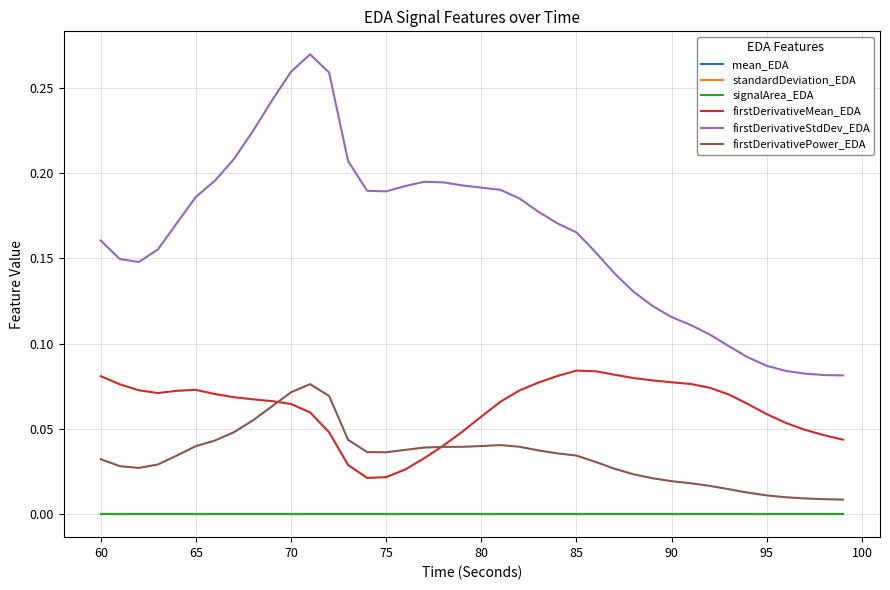

Does the chart have visible grid lines?

Yes